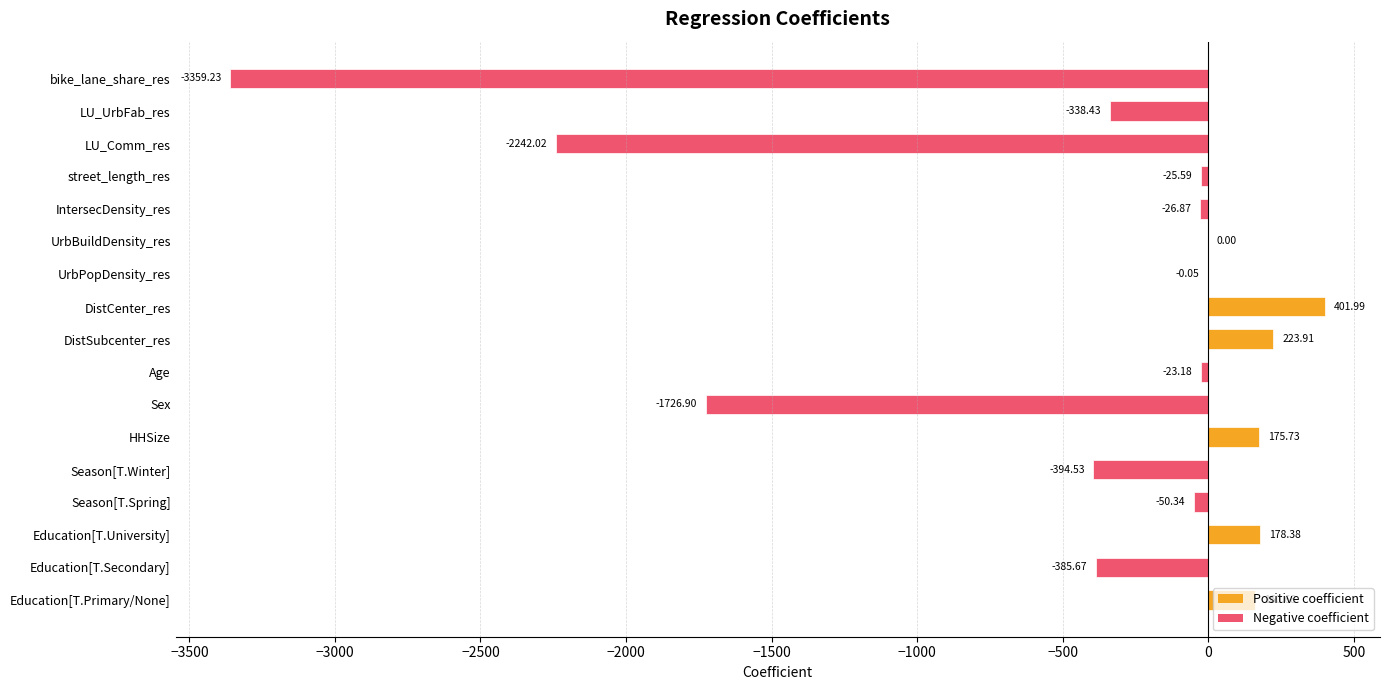

Between bike_lane_share_res and DistCenter_res, which is larger?

DistCenter_res